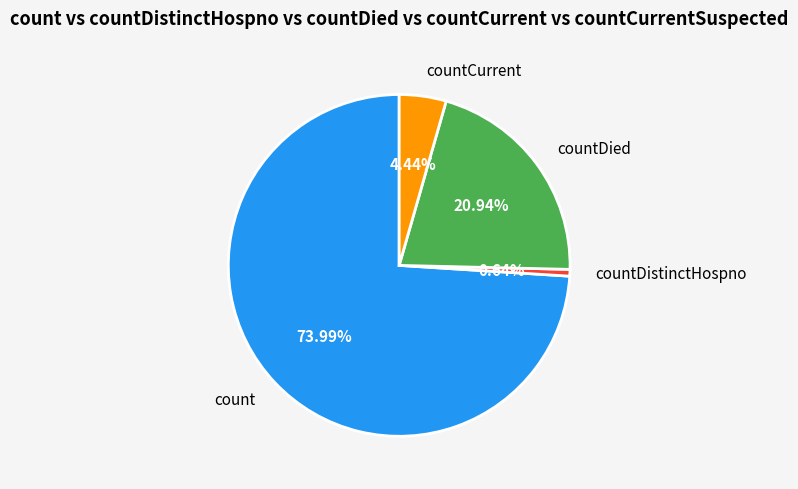

How many slices are in this pie chart?

4